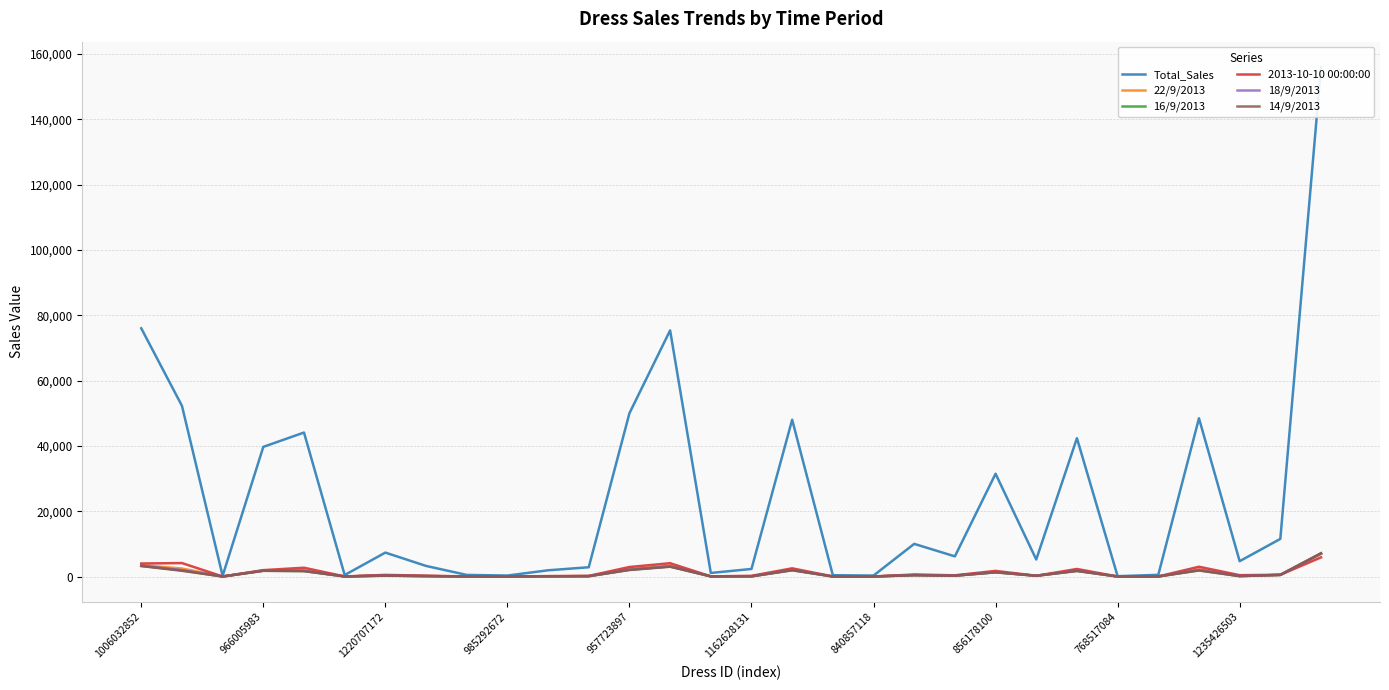

What is the highest value of the 16/9/2013 series?

7115